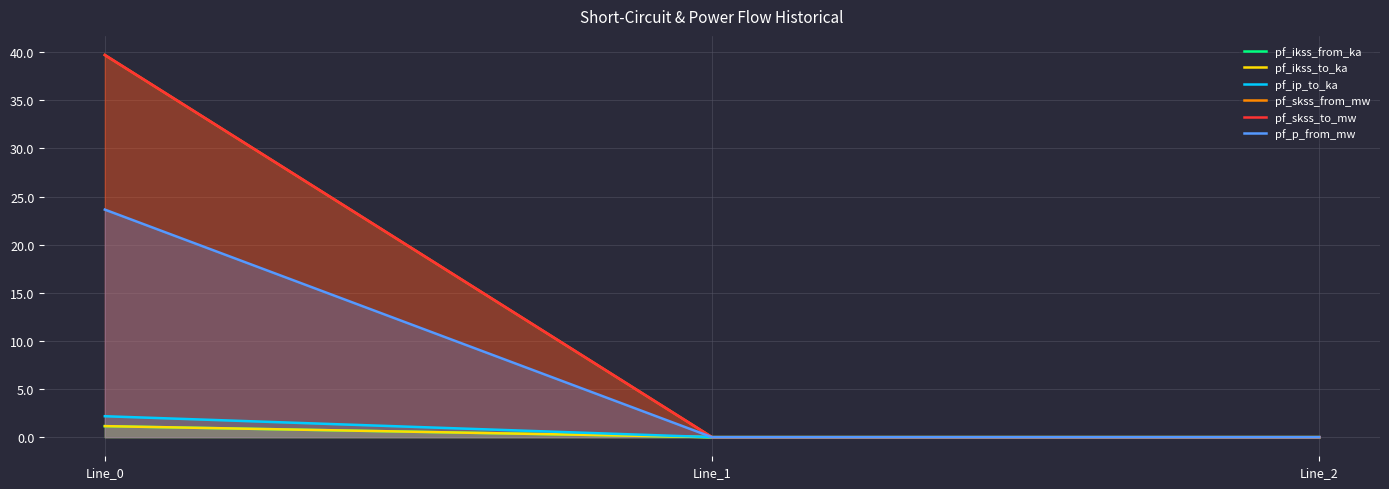

Which has a higher value, Line_2 or Line_0?

Line_0